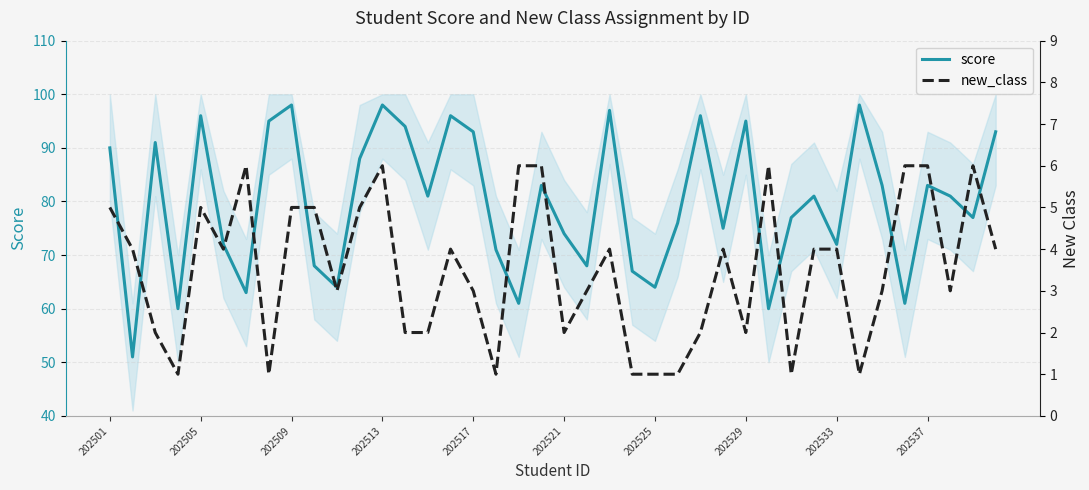

At 23, list the series in order from largest to smallest.

score, new_class